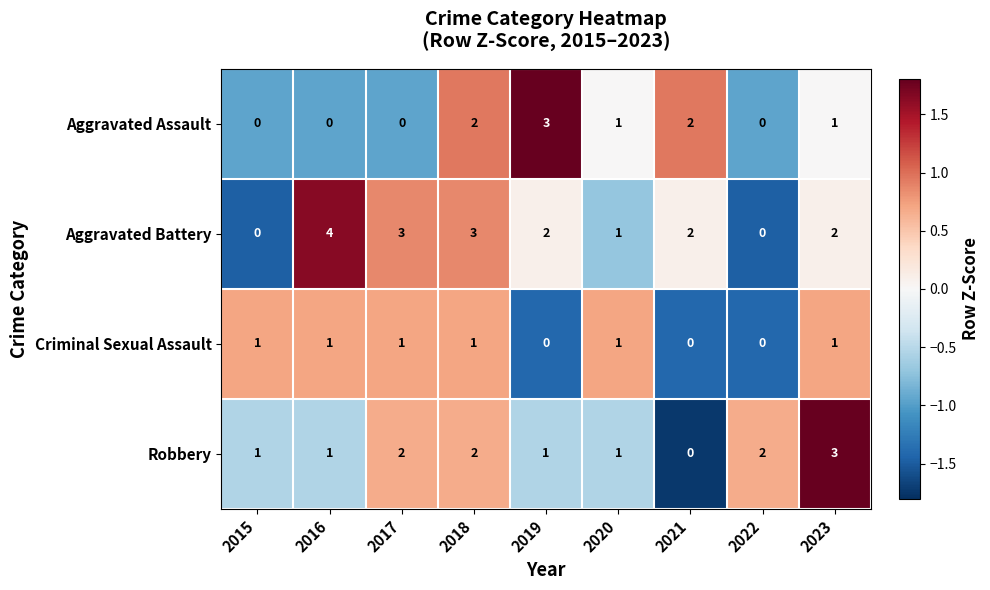

The value of Criminal Sexual Assault at 2019 is 0. True or false?

True